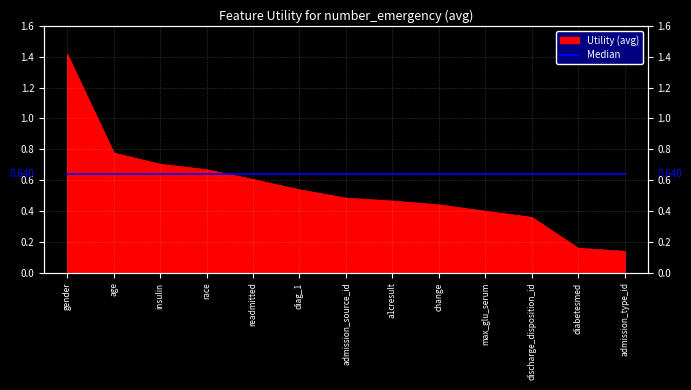

The chart shows a value of 0.7 at insulin. True or false?

True